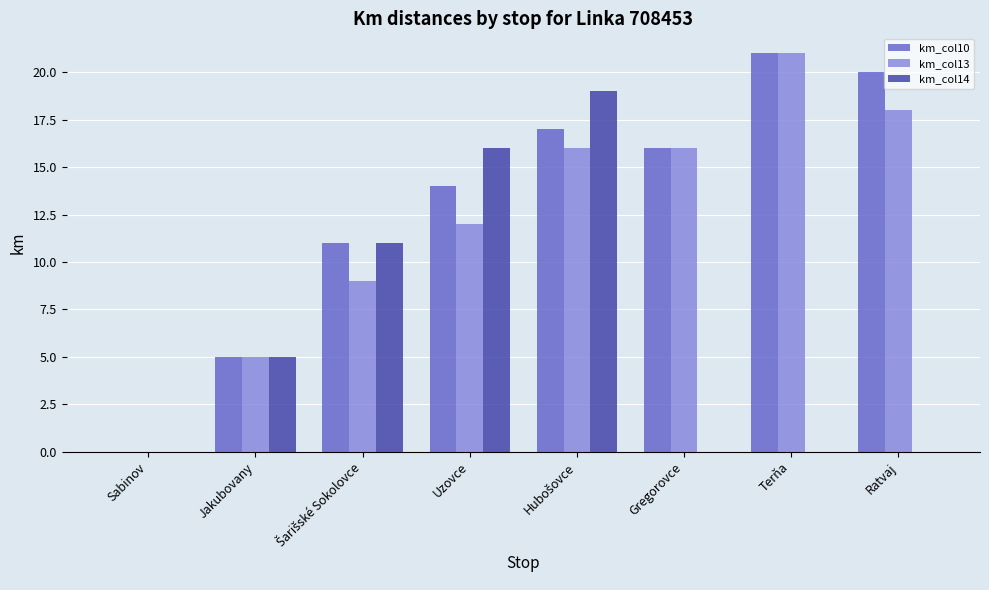

Is the value of km_col14 at Jakubovany greater than the value of km_col10 at Ratvaj?

No